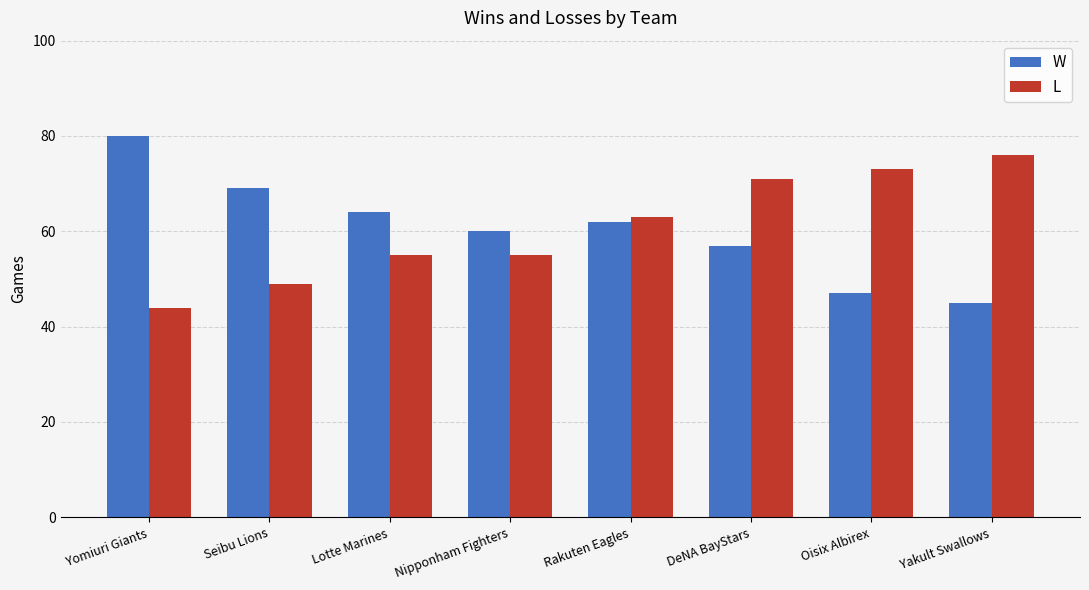

What are all the series names shown in the legend?

W, L